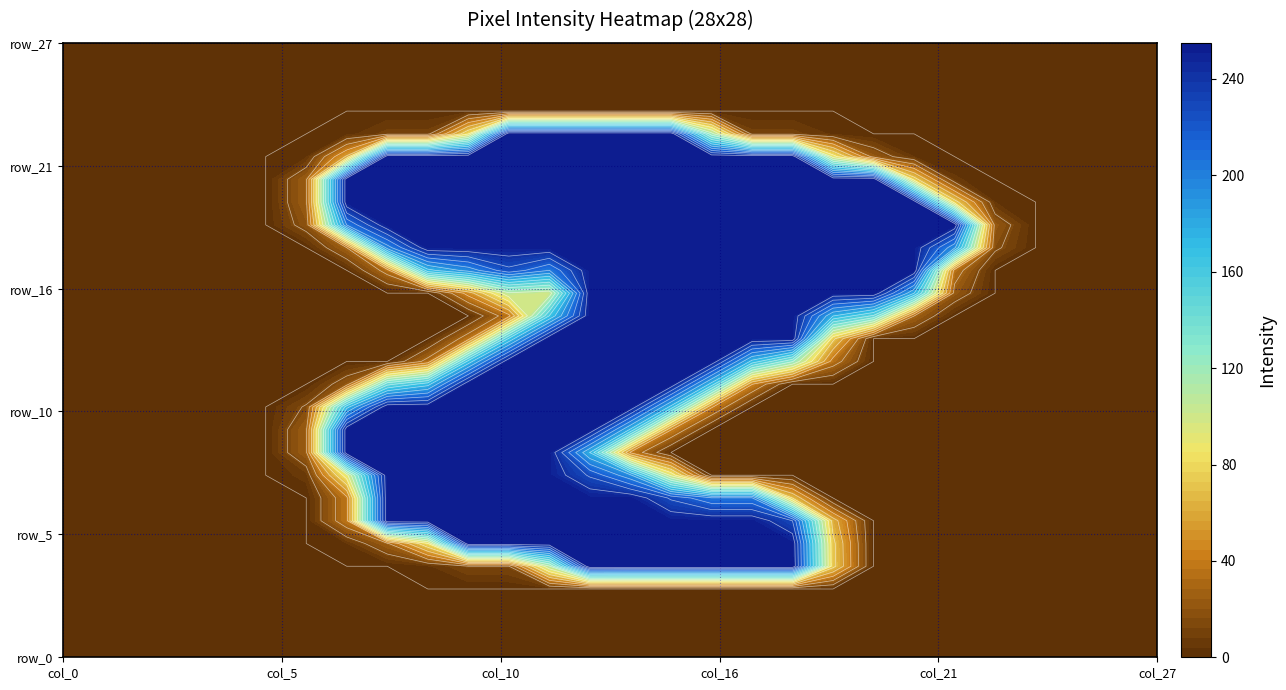

At which category is the sum across all series the highest?

13